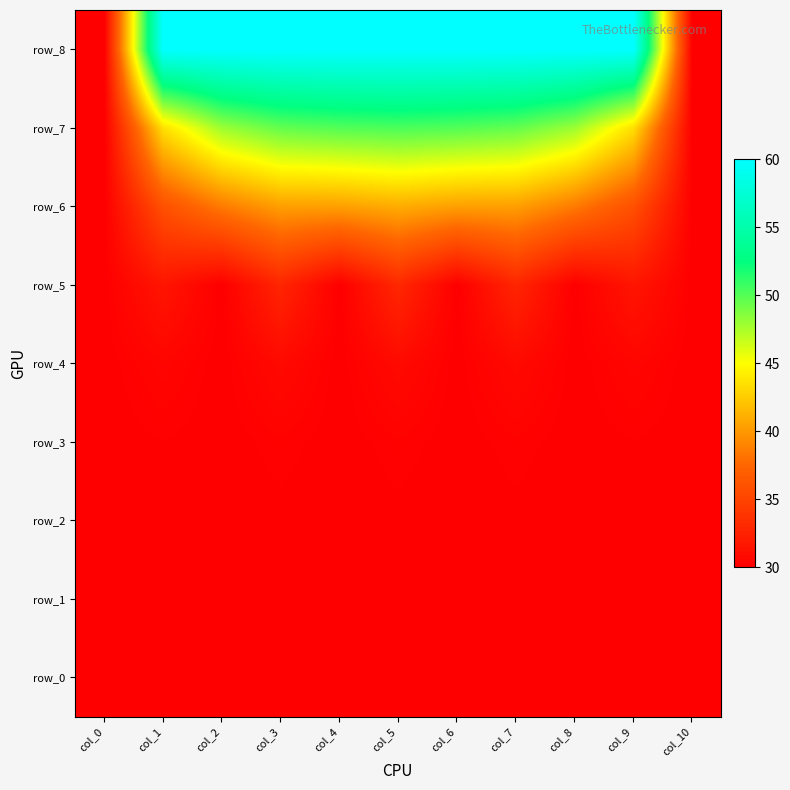

The row_6 series shows 40.3 at col_4. True or false?

True